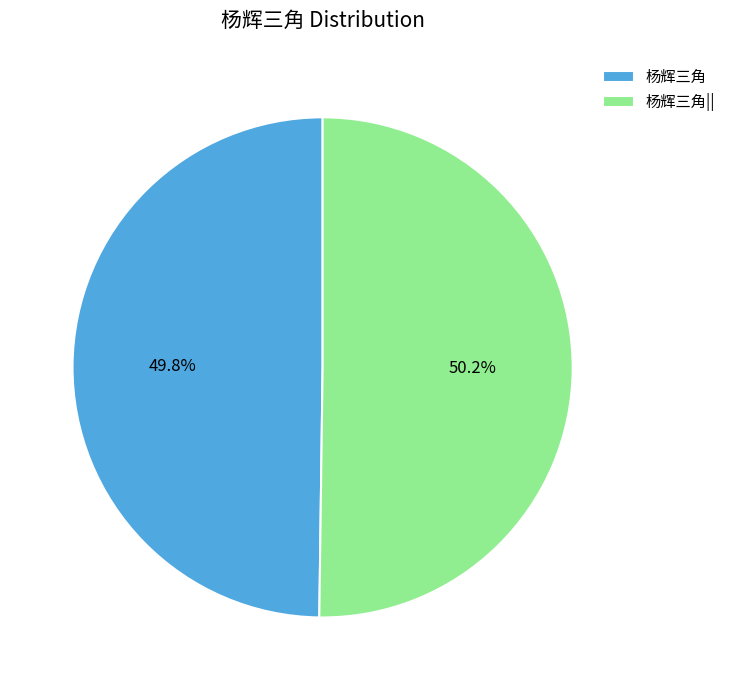

Count the number of slices in the pie.

2